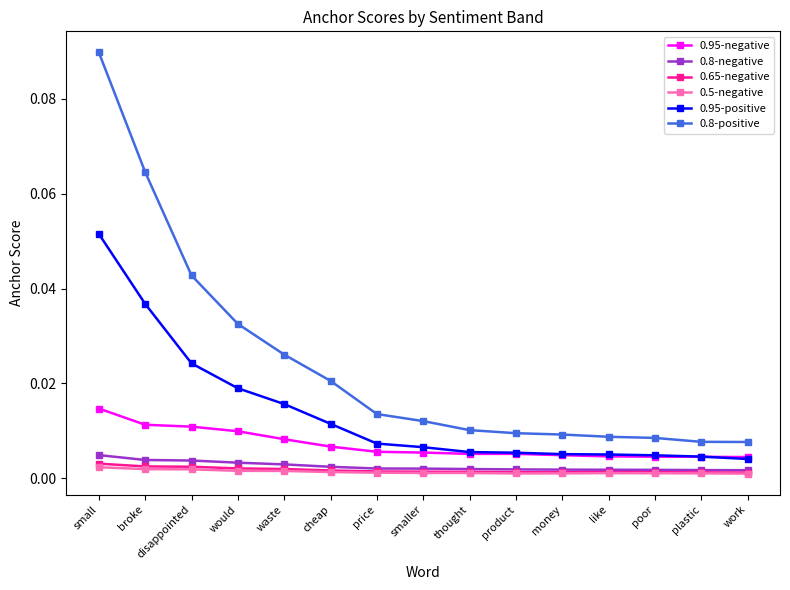

What is the label of the 4th point from the left?

would